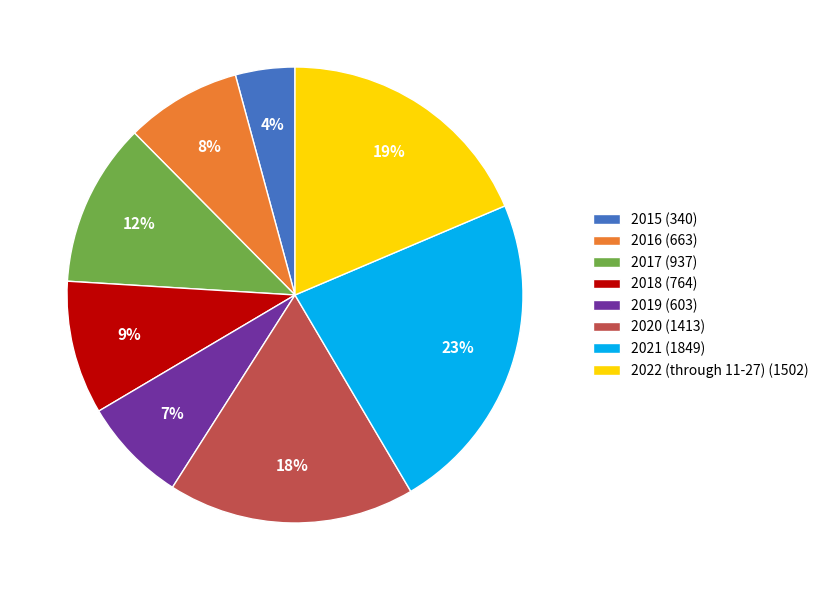

To the nearest percent, what percentage of the pie is 2022 (through 11-27)?

19%